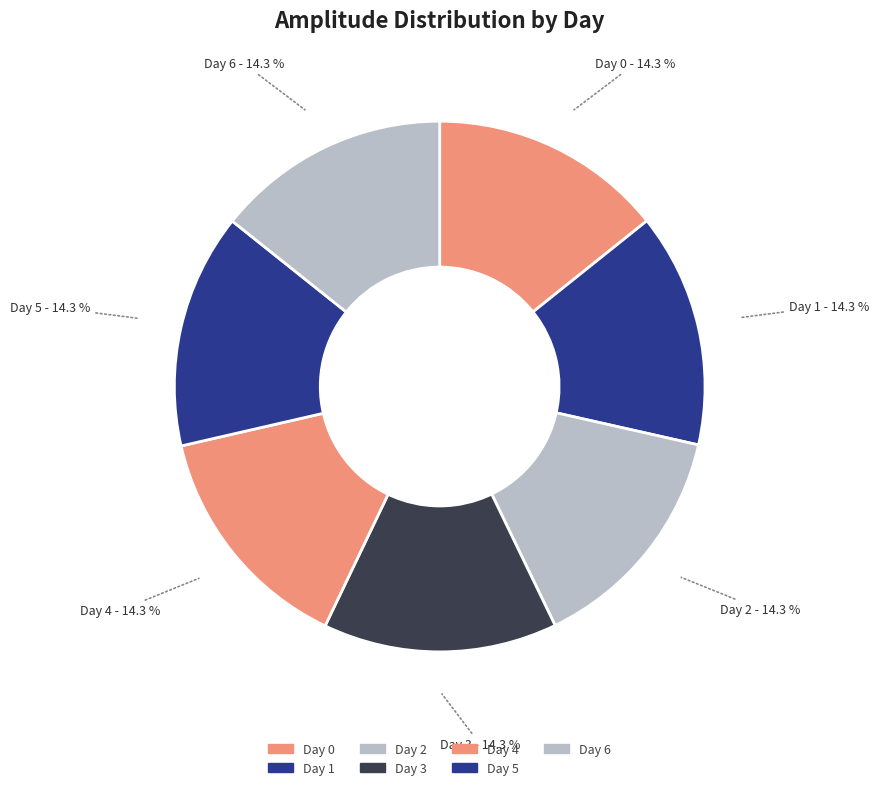

To the nearest percent, what is the average slice percentage?

14%